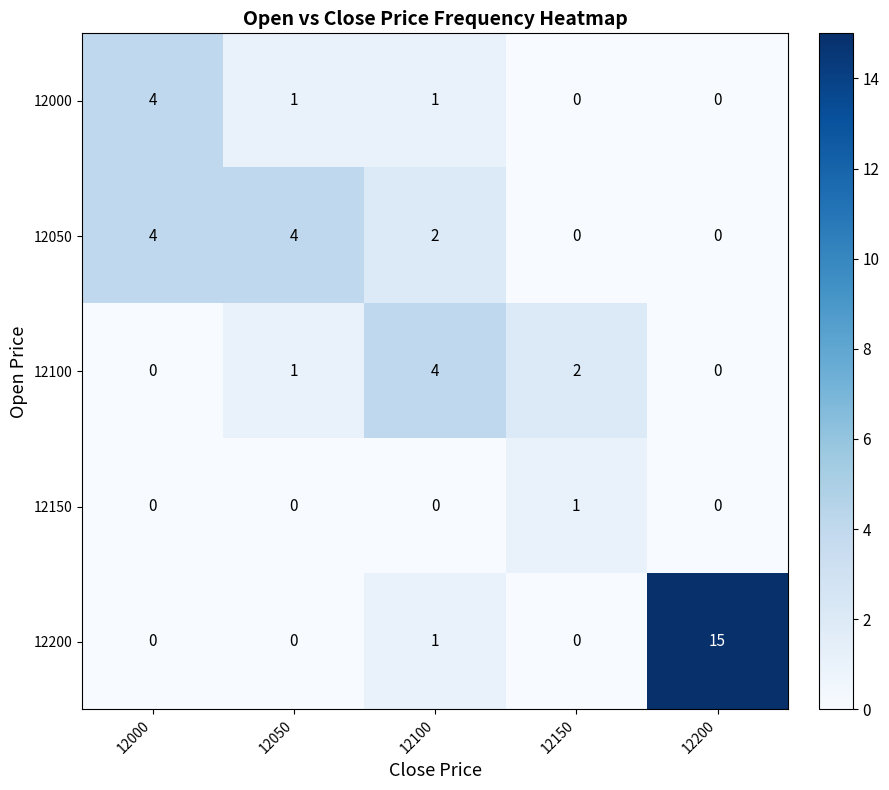

Which series has the widest spread of values?

12200